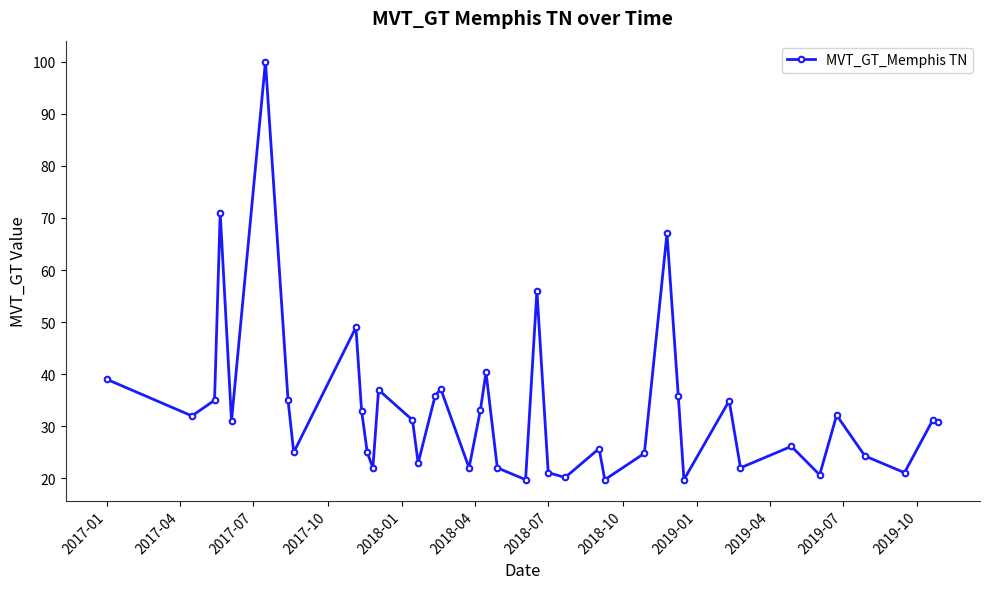

What is the average value?

33.3